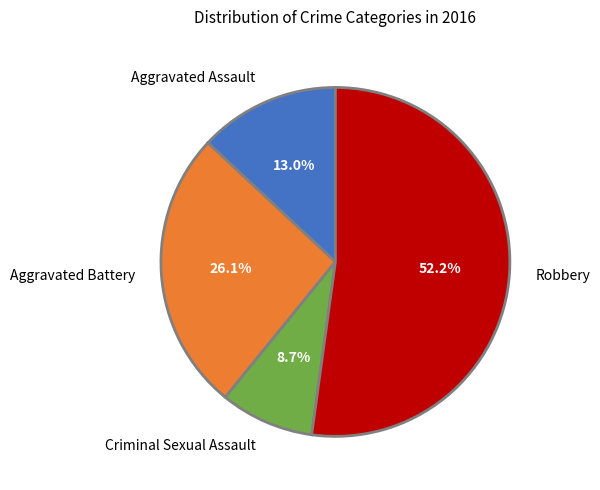

How many slices are in this pie chart?

4